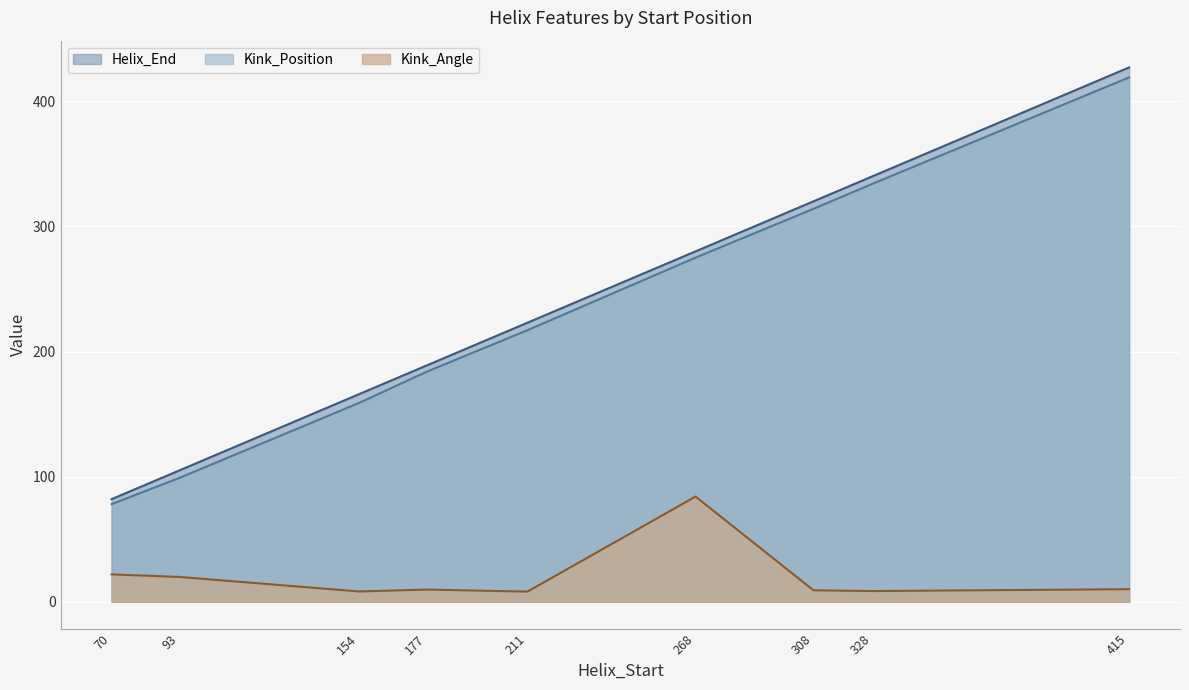

Which label corresponds to the largest value in the chart?

415